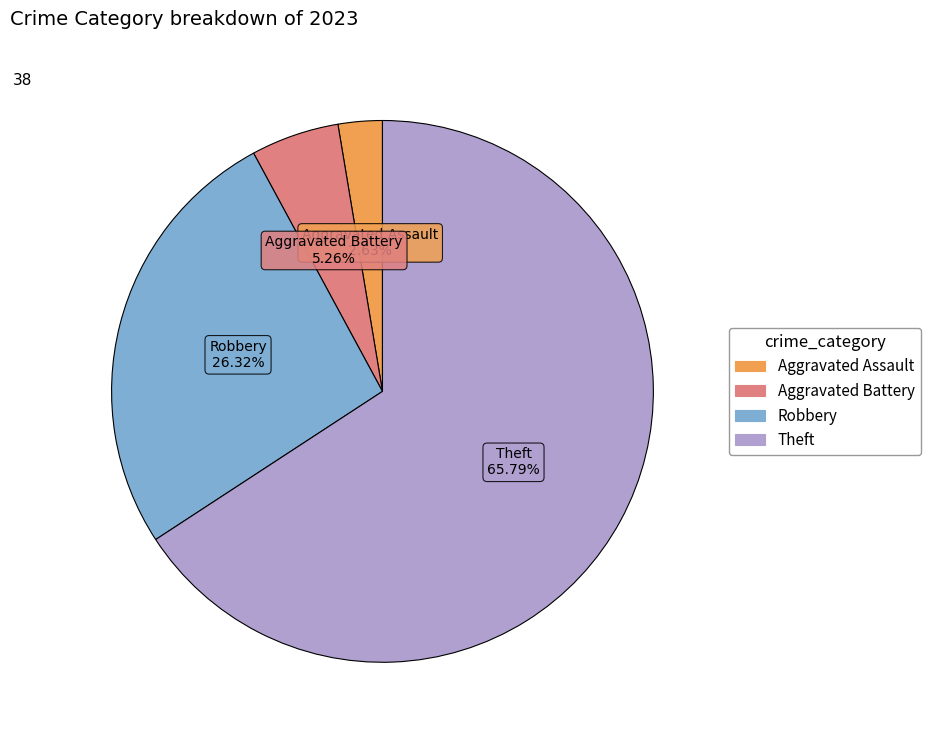

Is it true that Theft is 76% of the pie?

False